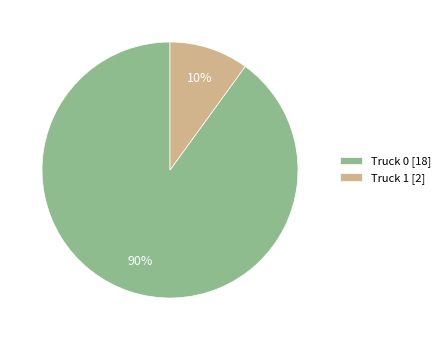

Does Truck 1 represent more than half of the total?

No